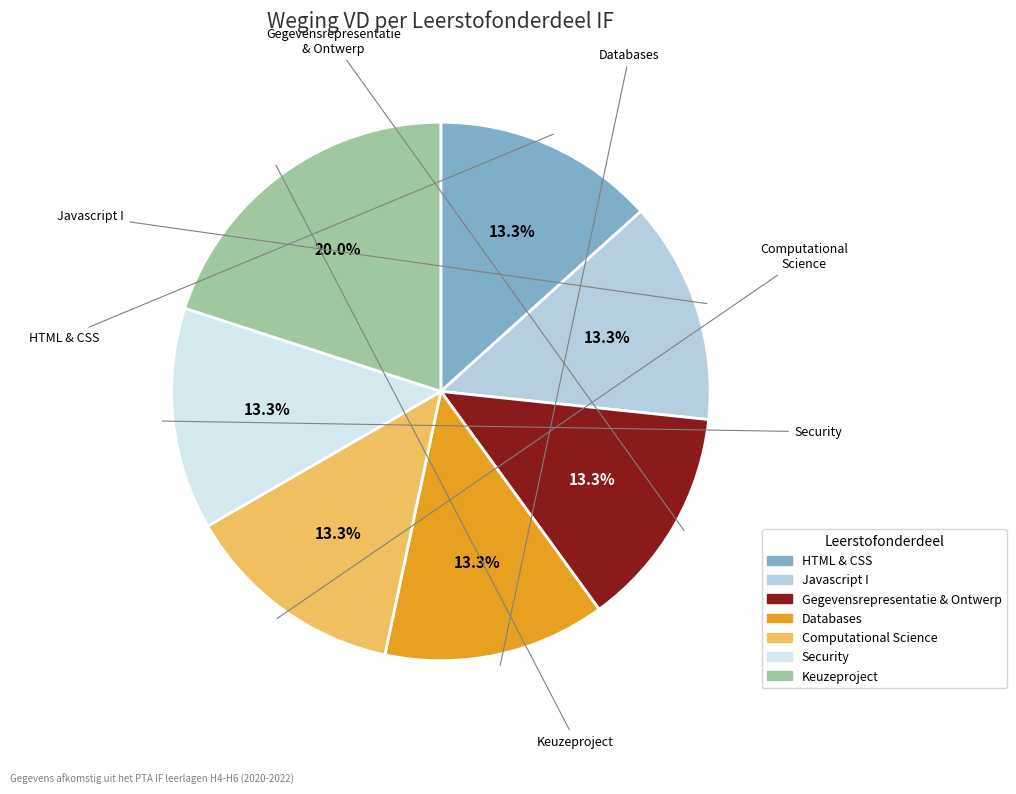

To the nearest percent, what is the combined percentage of Computational Science and HTML & CSS?

27%